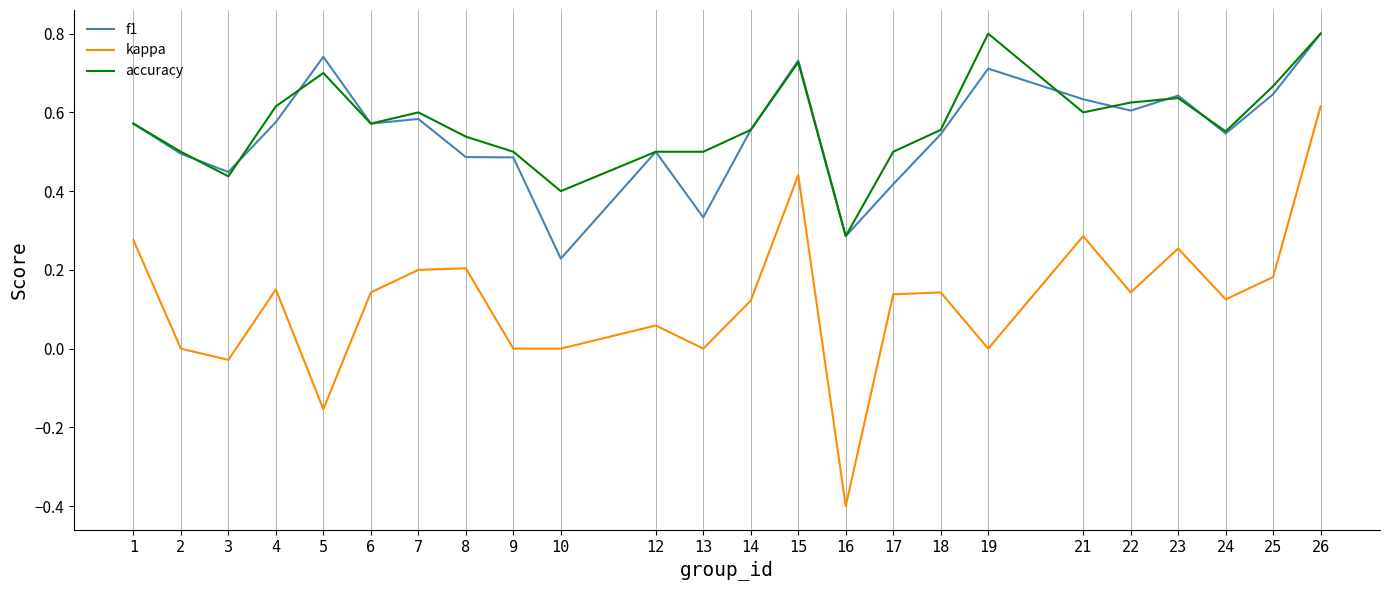

Which series has the largest range (max minus min)?

kappa